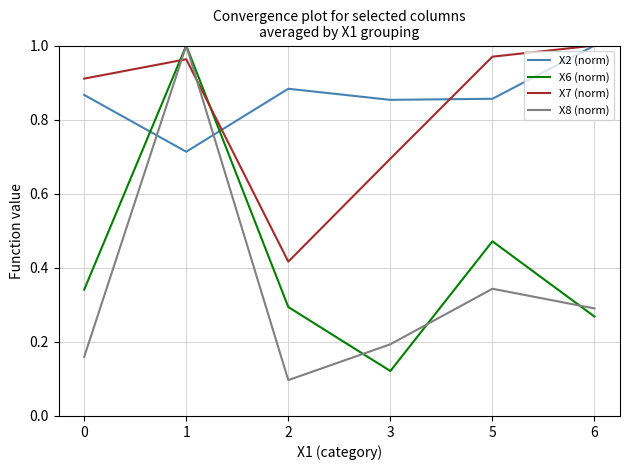

Where do X8 (norm) and X7 (norm) first cross each other?

0 and 1